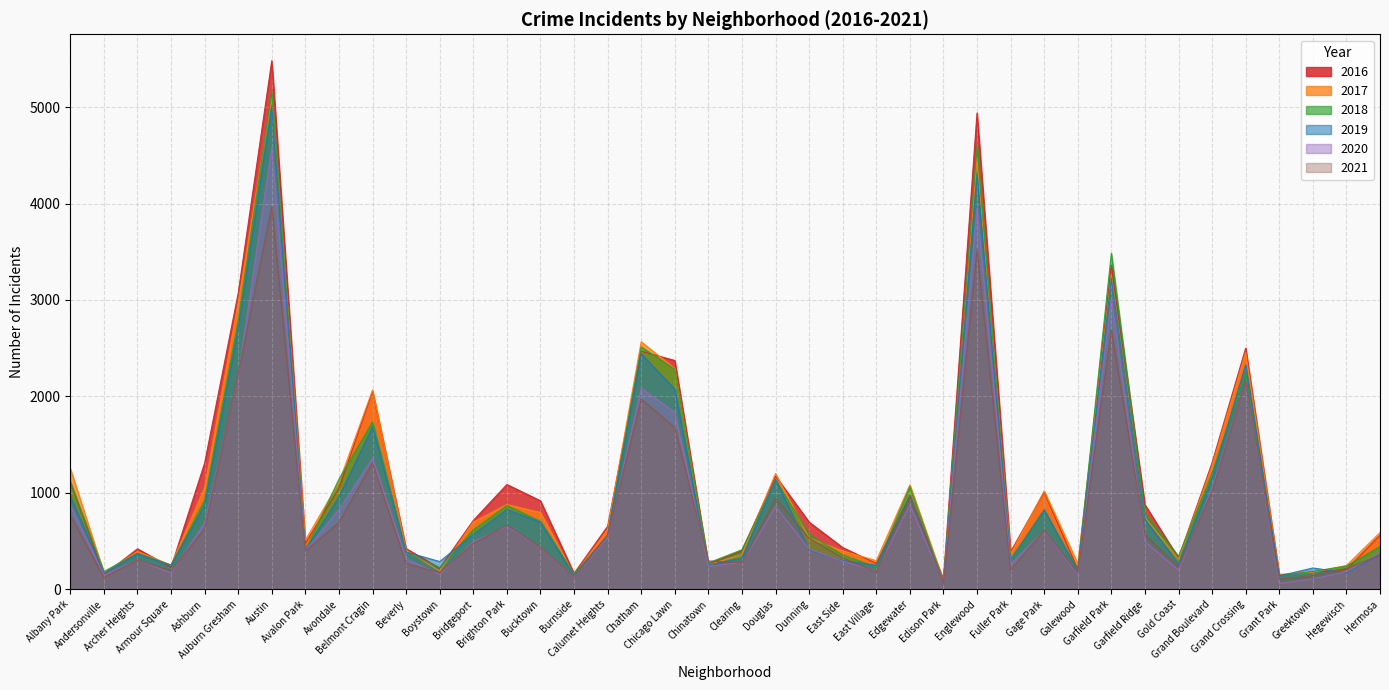

Between Gage Park and Edgewater, which is larger?

Edgewater